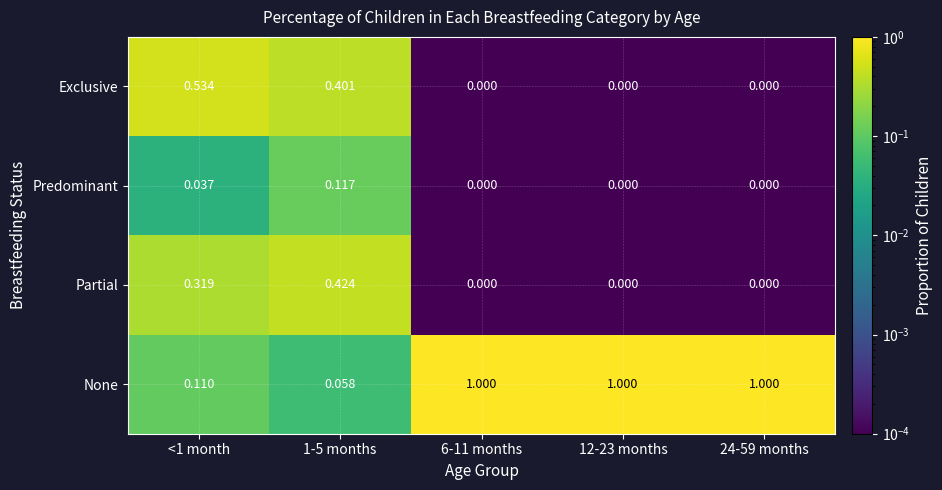

Is the value of None at 1-5 months greater than the value of Exclusive at 1-5 months?

No